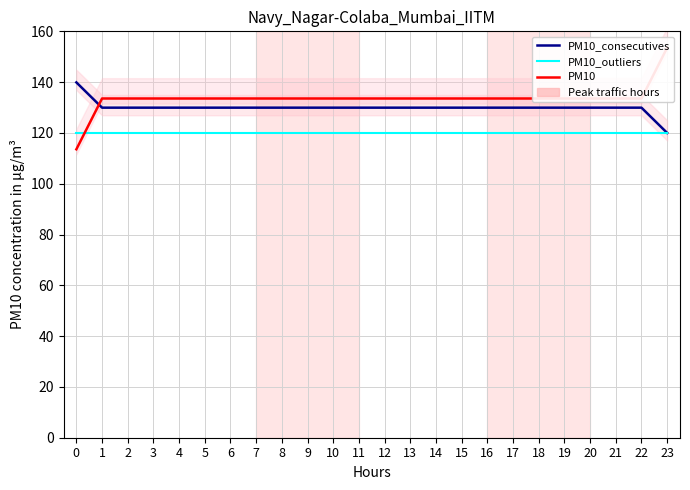

At how many categories does at least one series exceed 118?

24